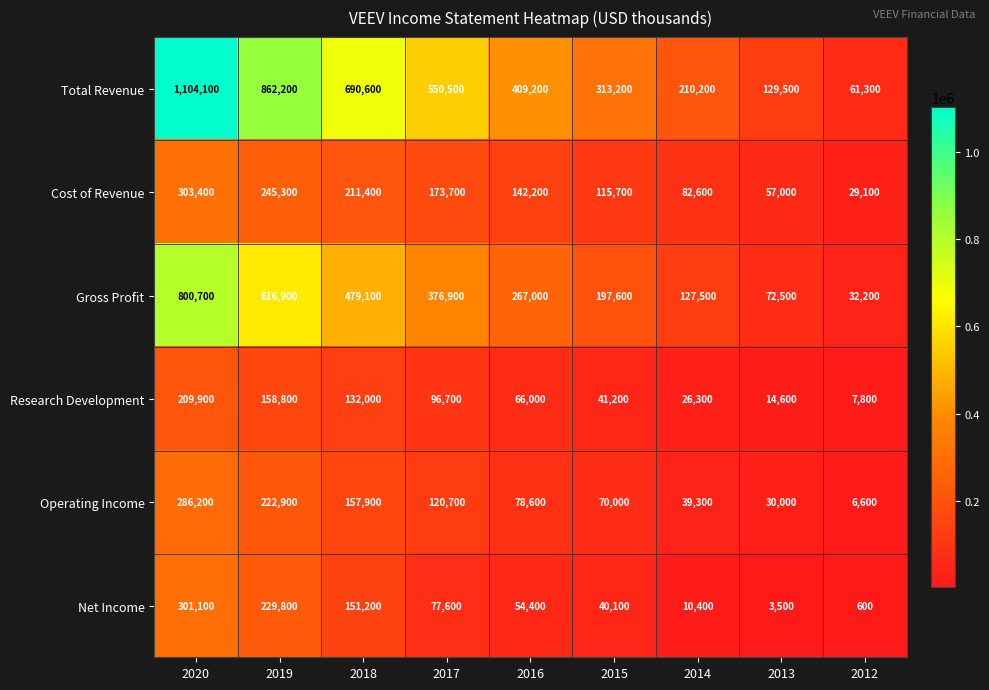

What is the total value across all series at 2019?

2335900